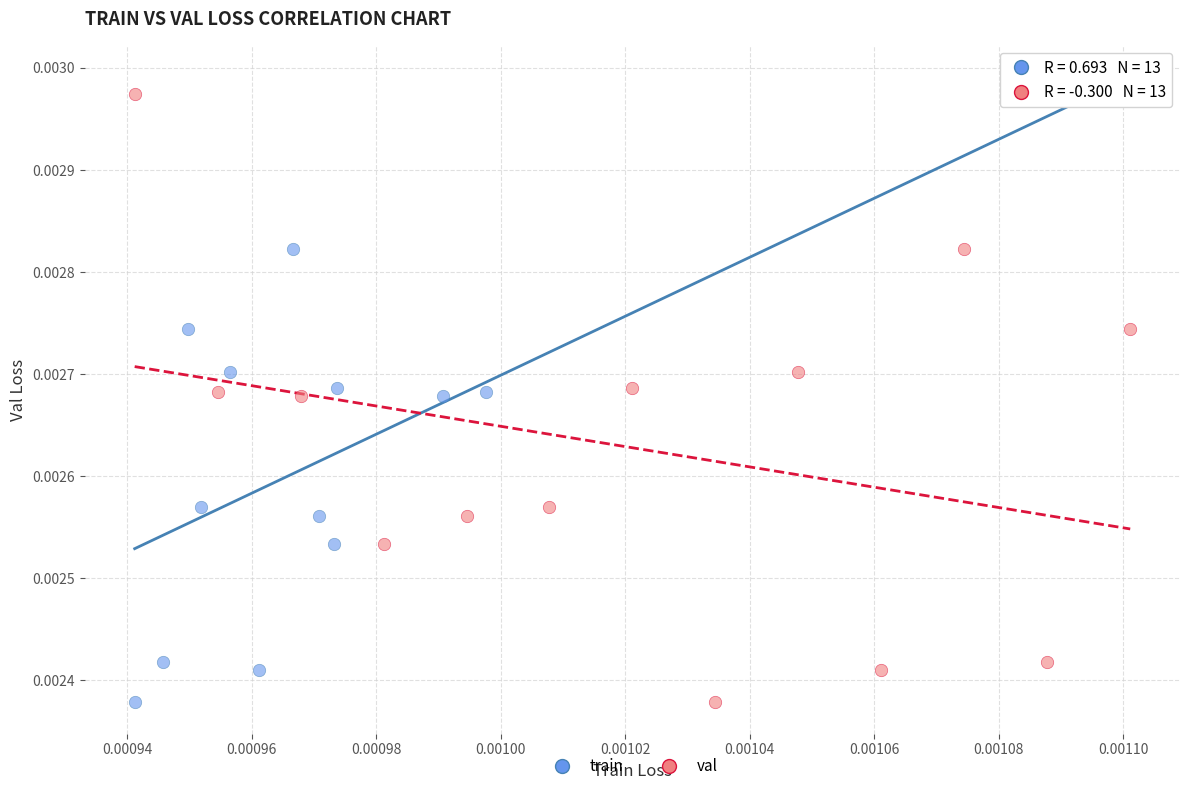

What are all the series names shown in the legend?

train, val